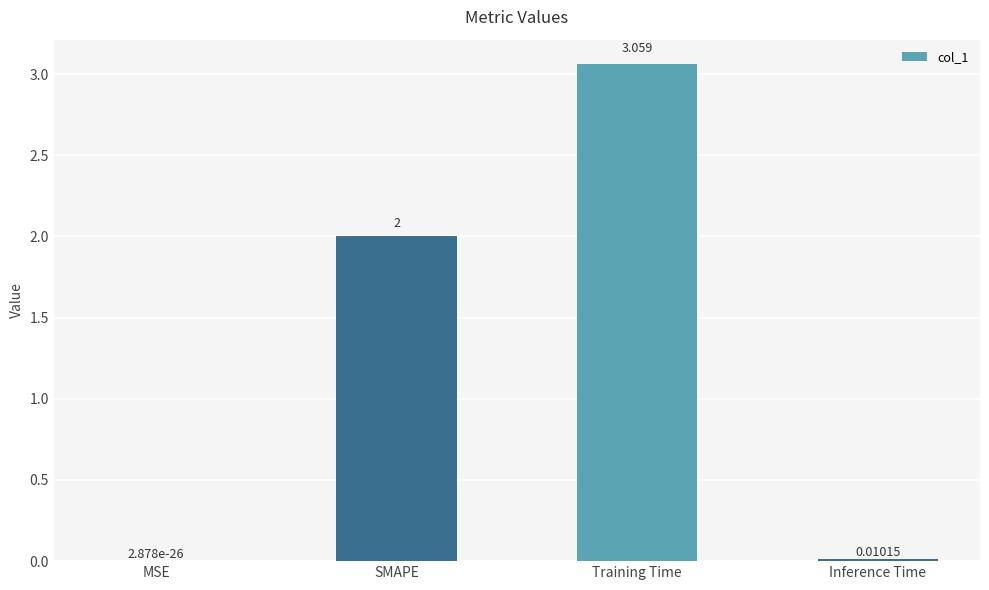

Between SMAPE and Inference Time, which is larger?

SMAPE